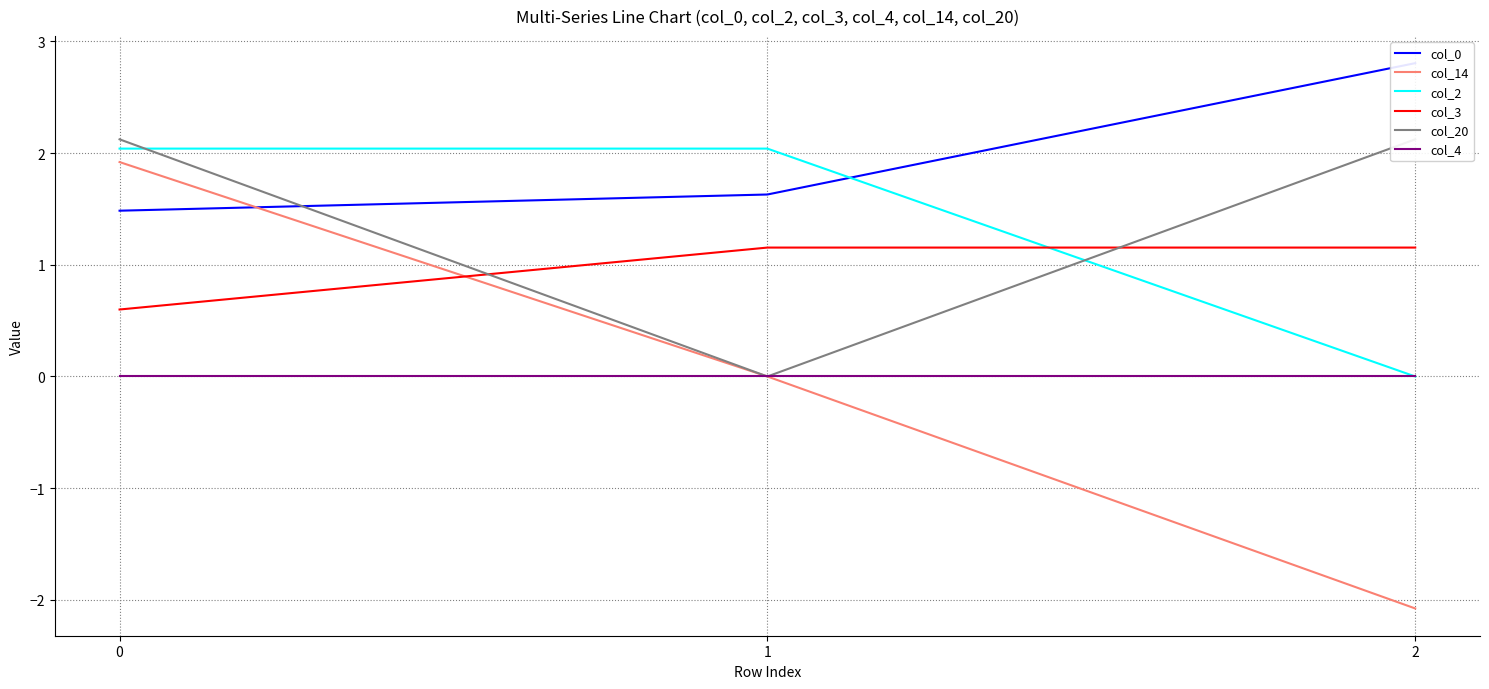

Between 2 and 1, which is larger?

2